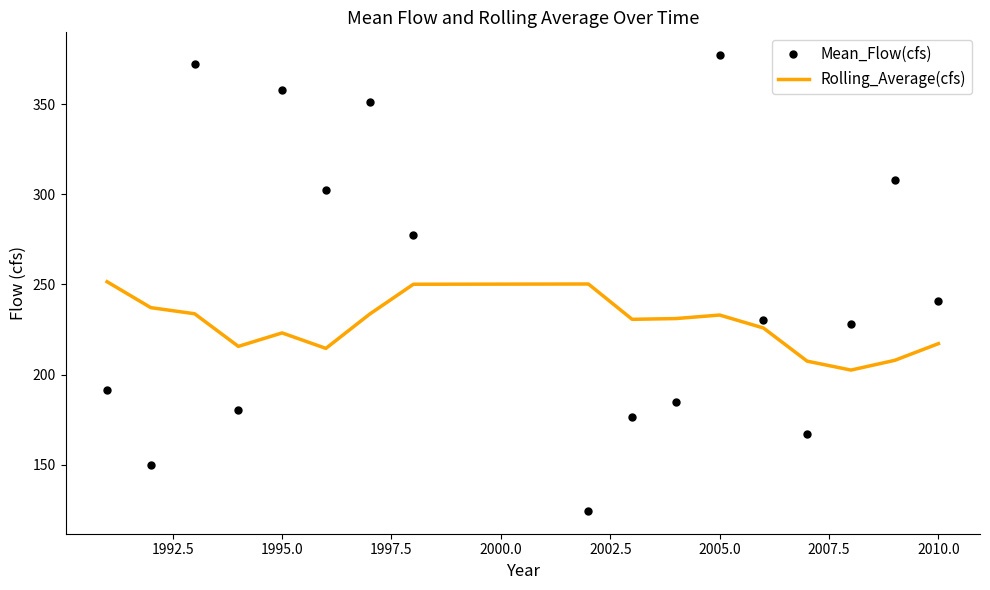

Rank the series by their maximum value, from highest to lowest.

Mean_Flow(cfs), Rolling_Average(cfs)